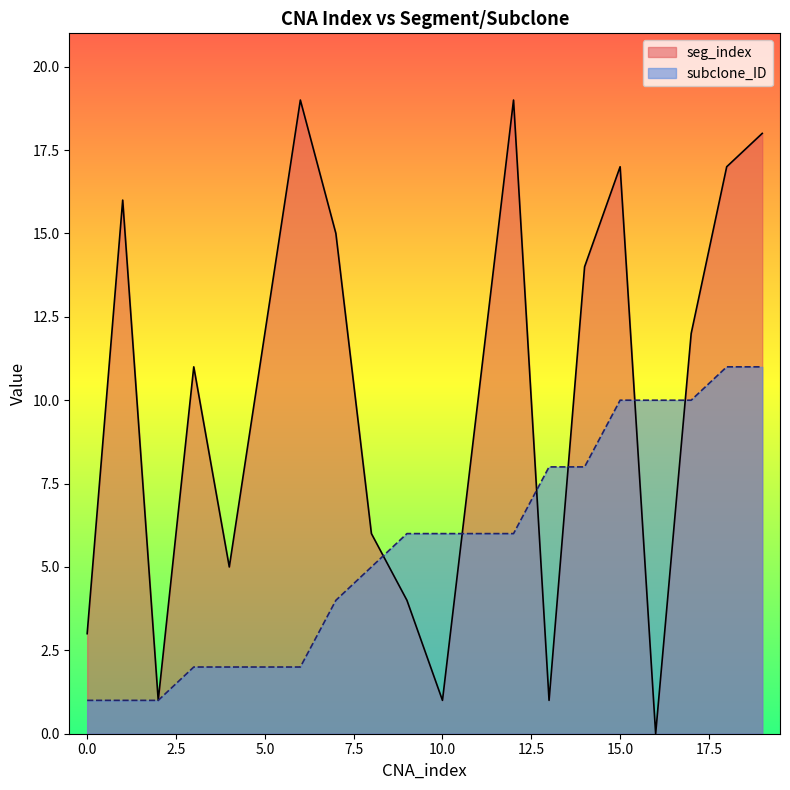

Rank the series at 18 from highest to lowest value.

seg_index, subclone_ID